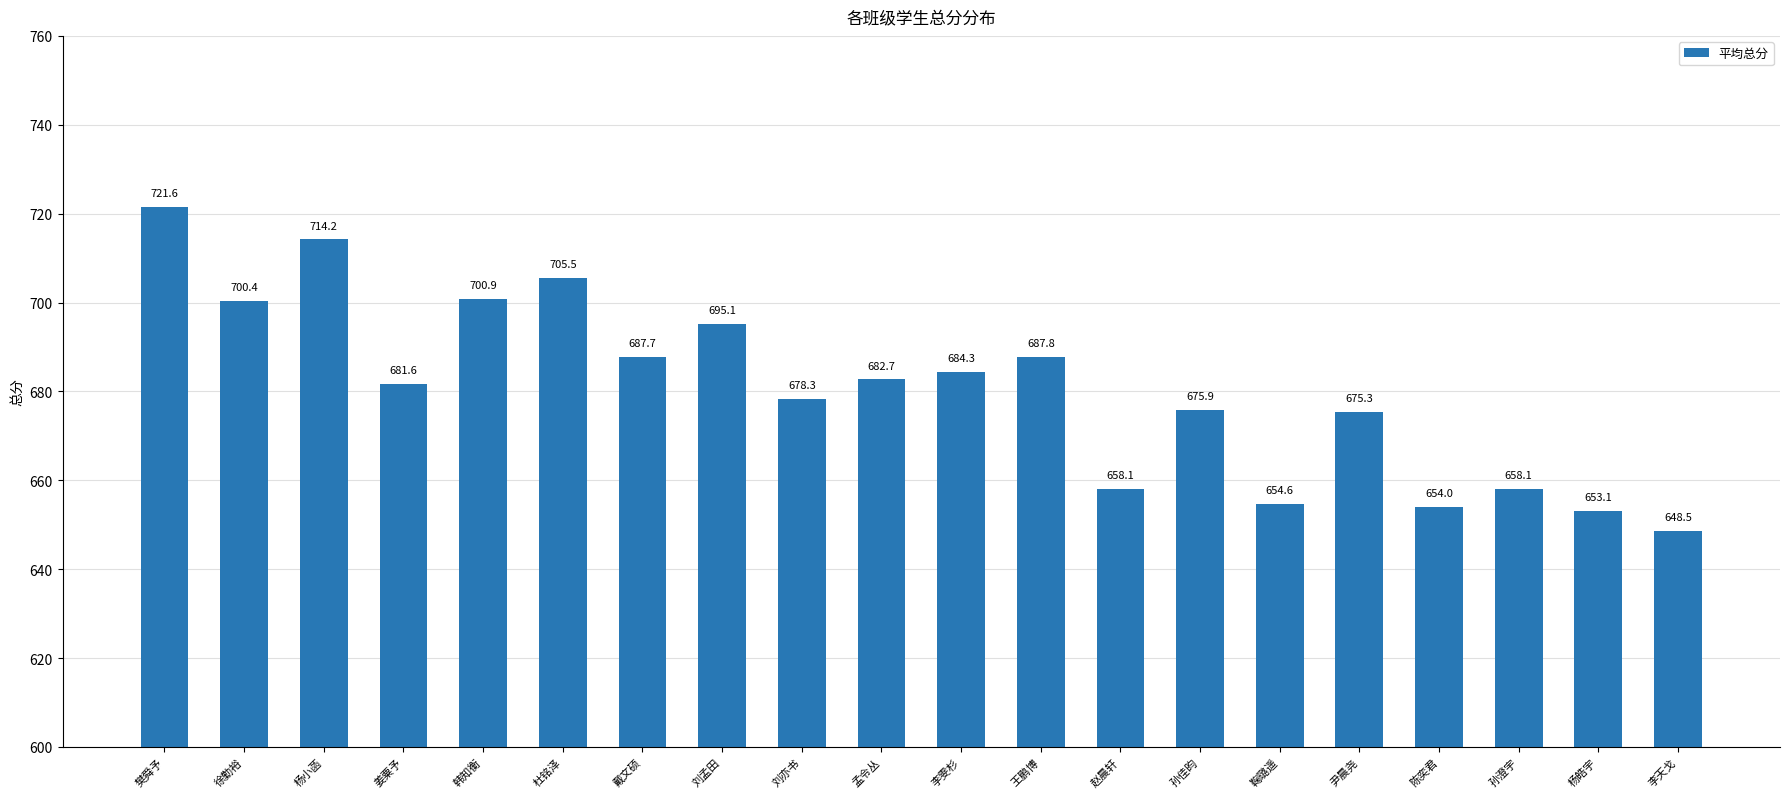

True or false: the data shows 1148.7 at 孟令丛.

False